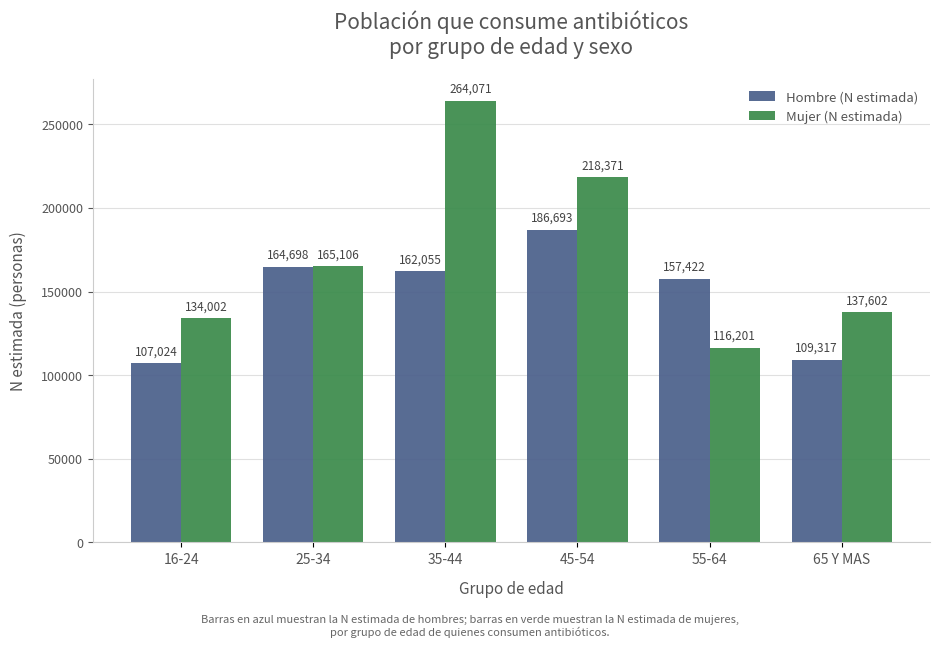

Which series has the widest spread of values?

Mujer (N estimada)